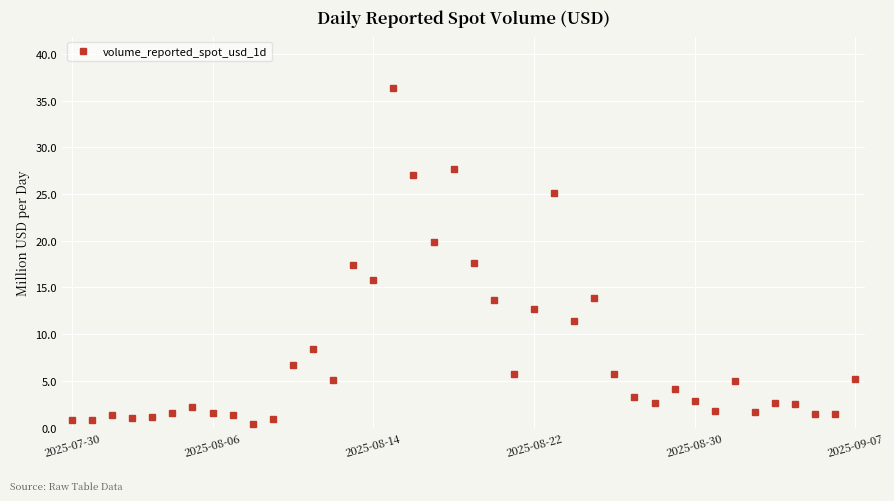

What is the difference between the maximum and minimum values?

36.0